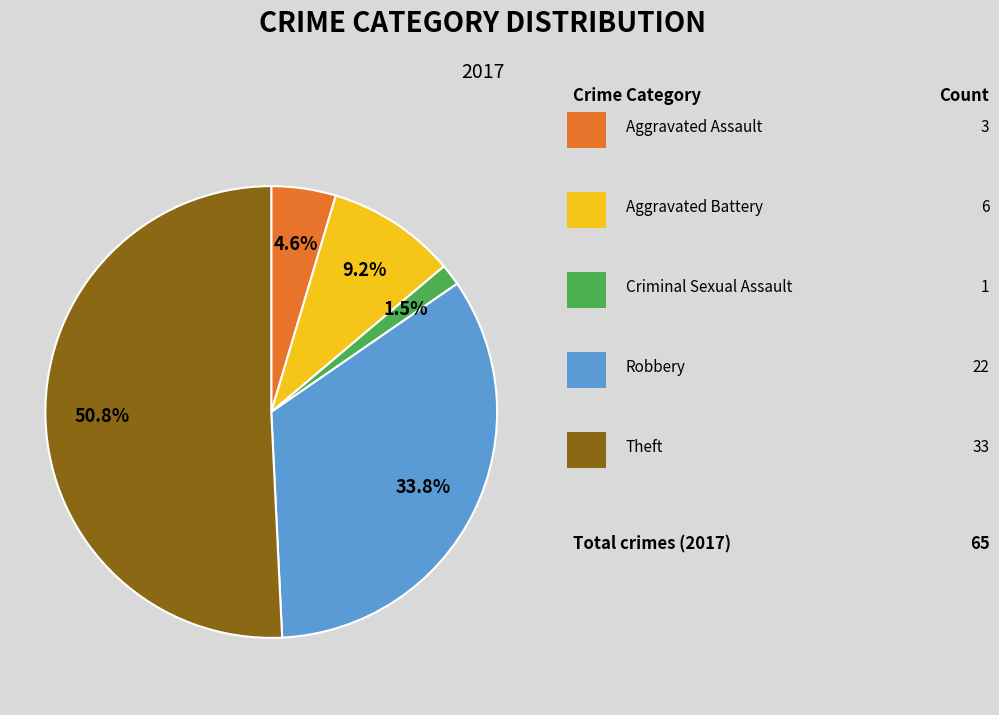

Is there any slice that represents more than half of the pie?

Yes